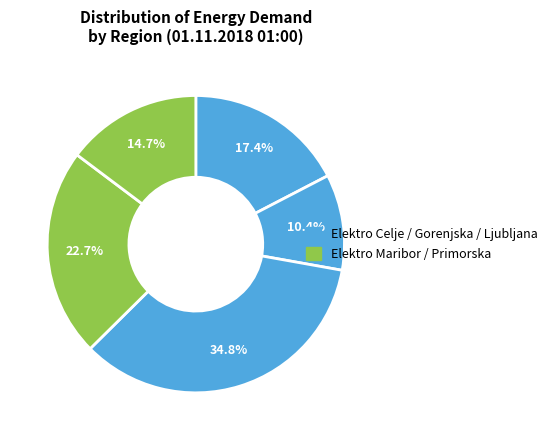

How many slices are in this pie chart?

5